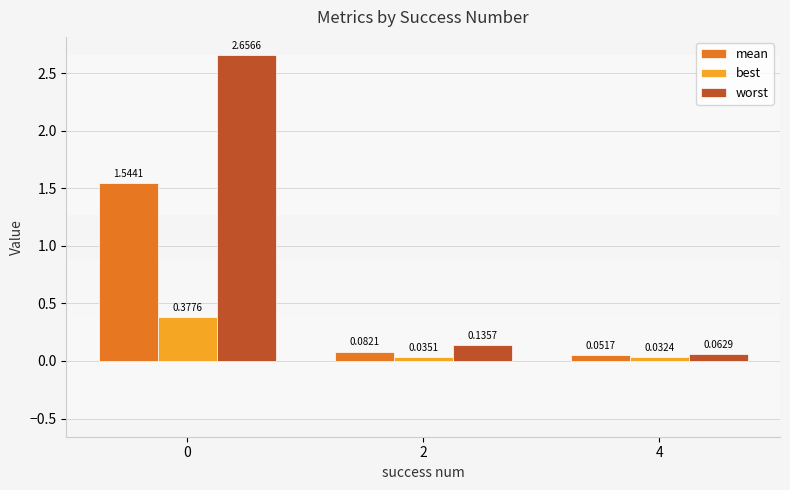

Which series has the largest total across all categories?

worst